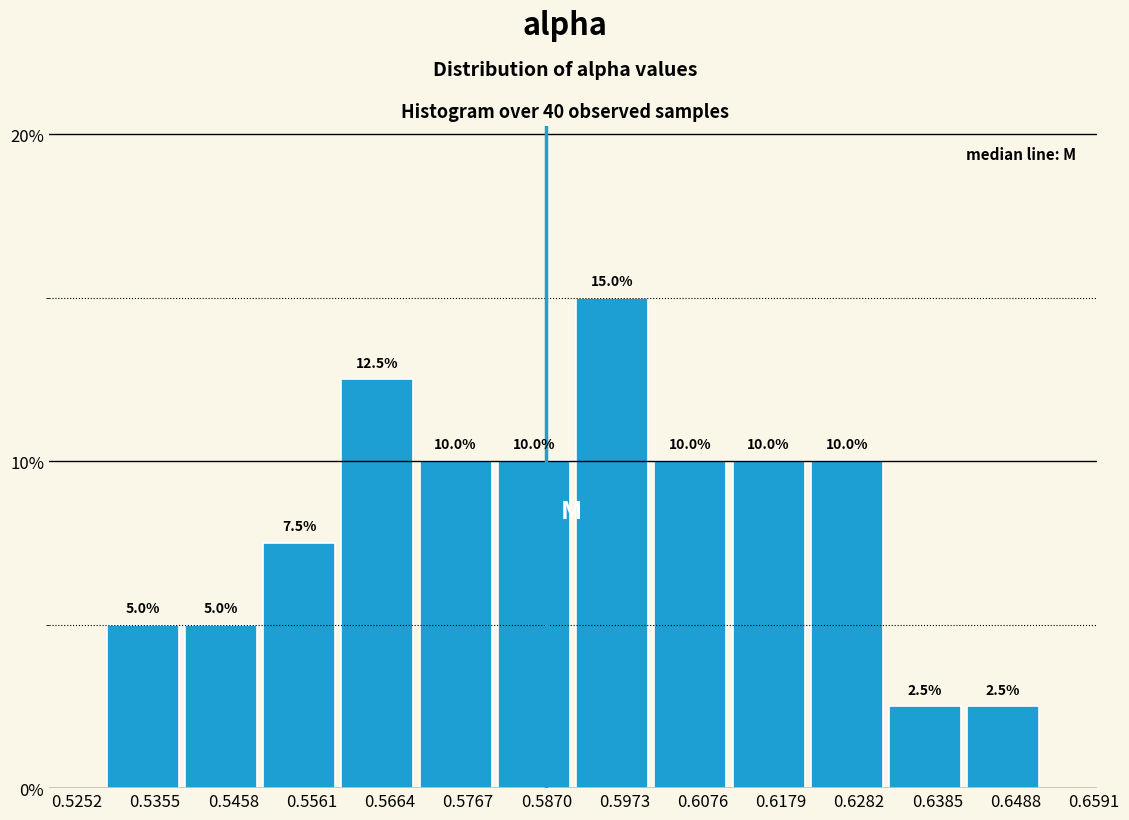

Which range on the x-axis has the tallest bar?

0.590 to 0.600